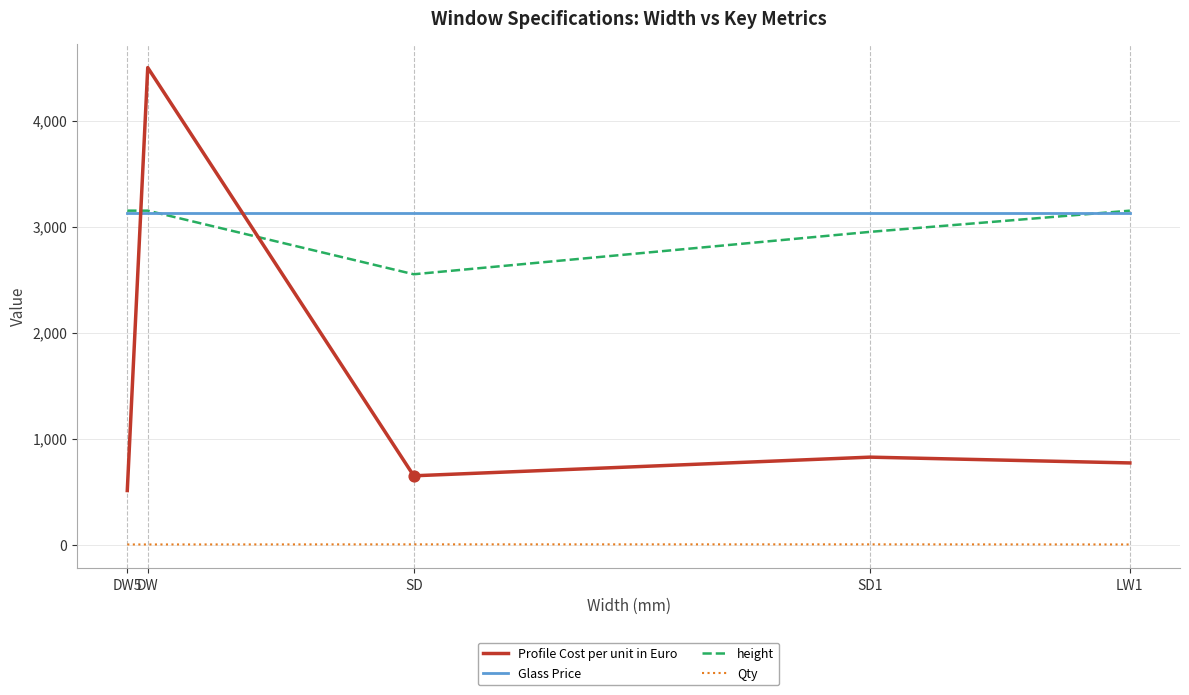

Which series changed the most between DW5 and SD?

height